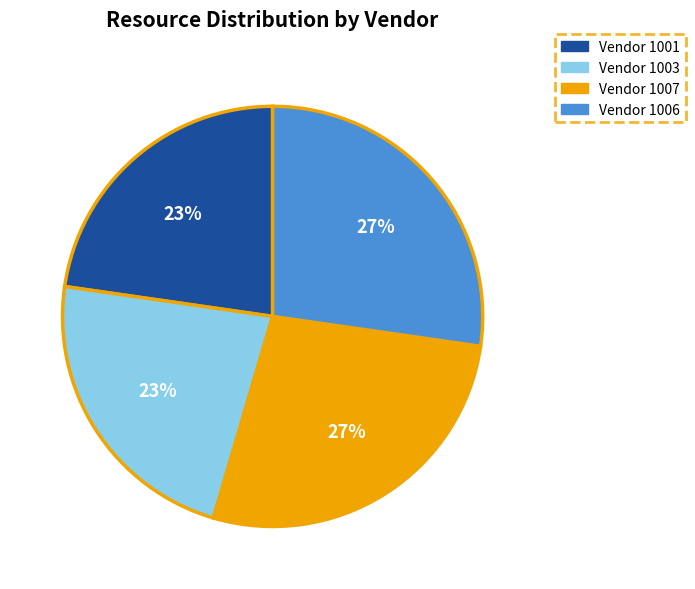

Is it true that Vendor 1001 is 23% of the pie?

True